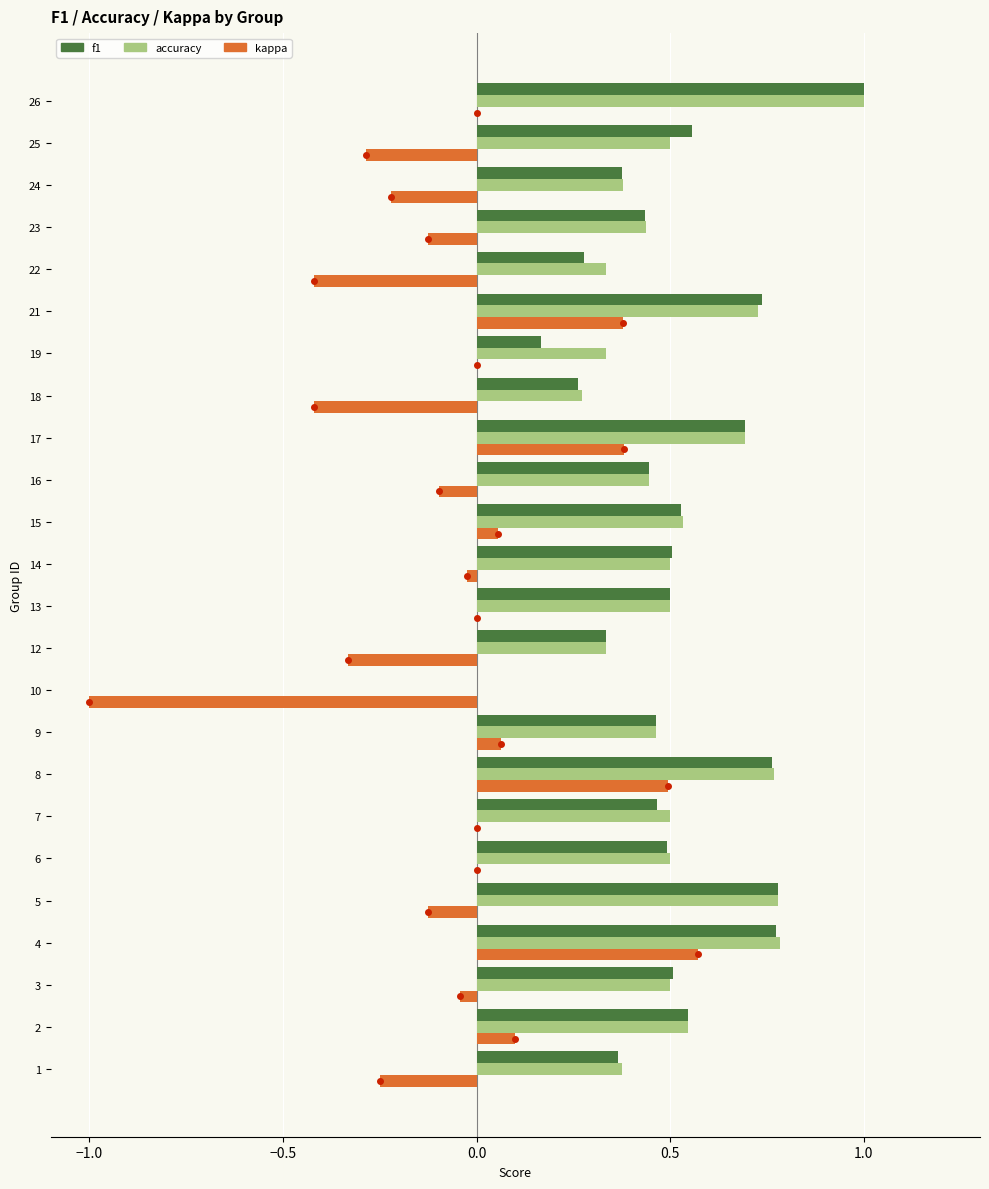

At how many categories does at least one series exceed 0?

23